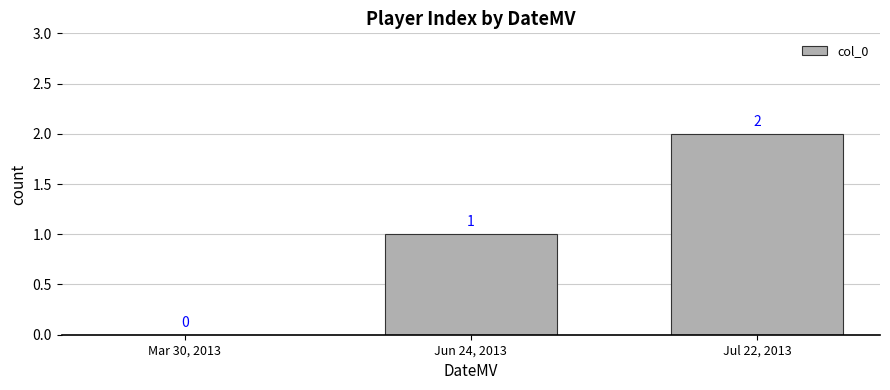

Reading left to right, extract all data points from this chart.

Mar 30, 2013=0	Jun 24, 2013=1	Jul 22, 2013=2